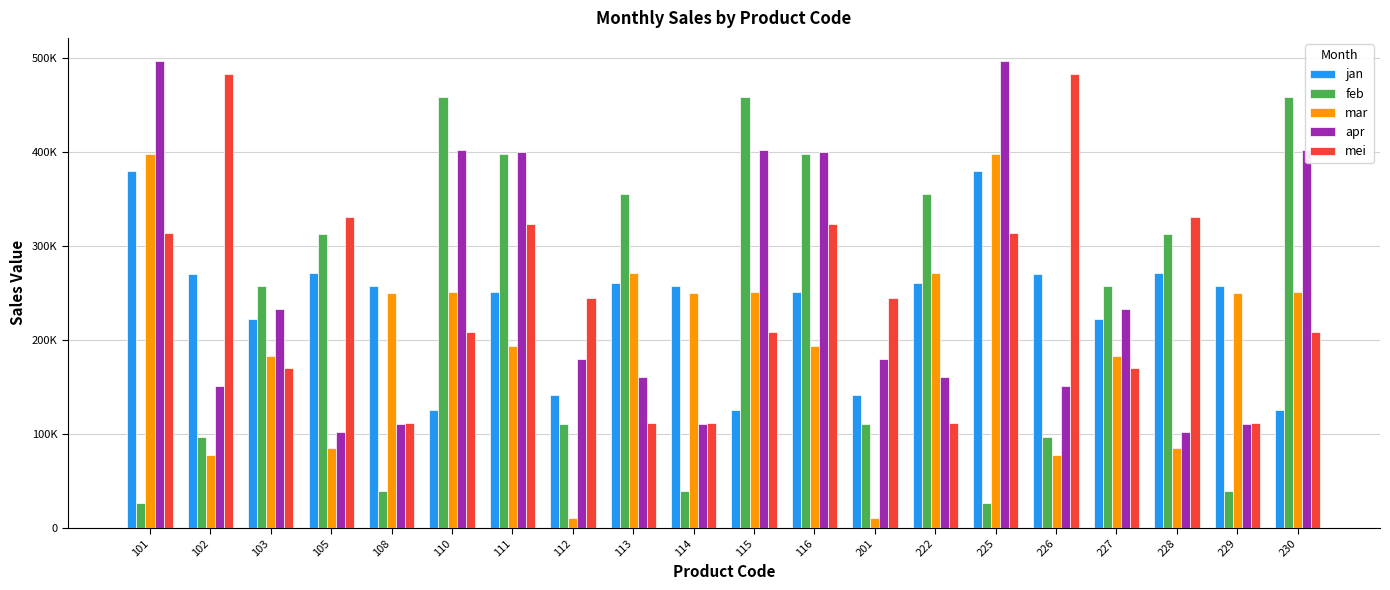

Between 103 and 112, which series saw the biggest shift?

mar